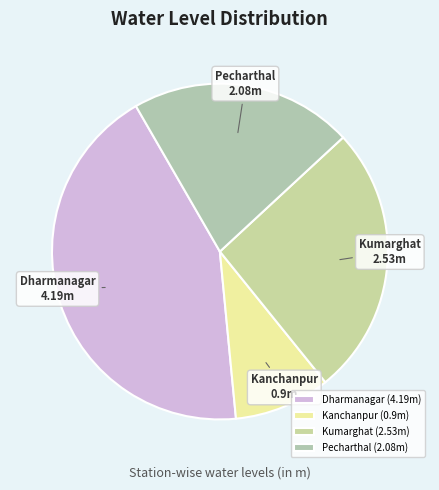

What is the ratio of the value at Kanchanpur to the value at Pecharthal?

0.4